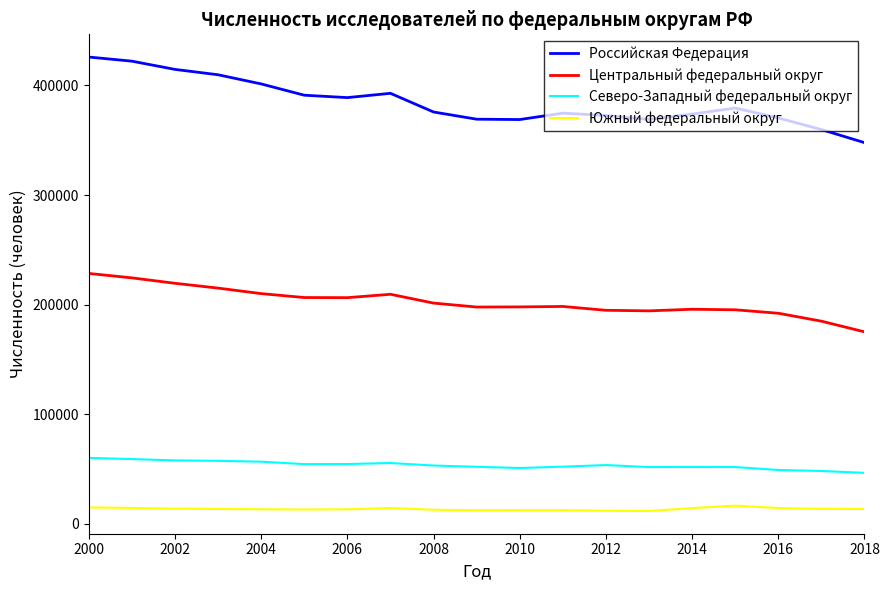

Which series has the largest total across all categories?

Российская Федерация